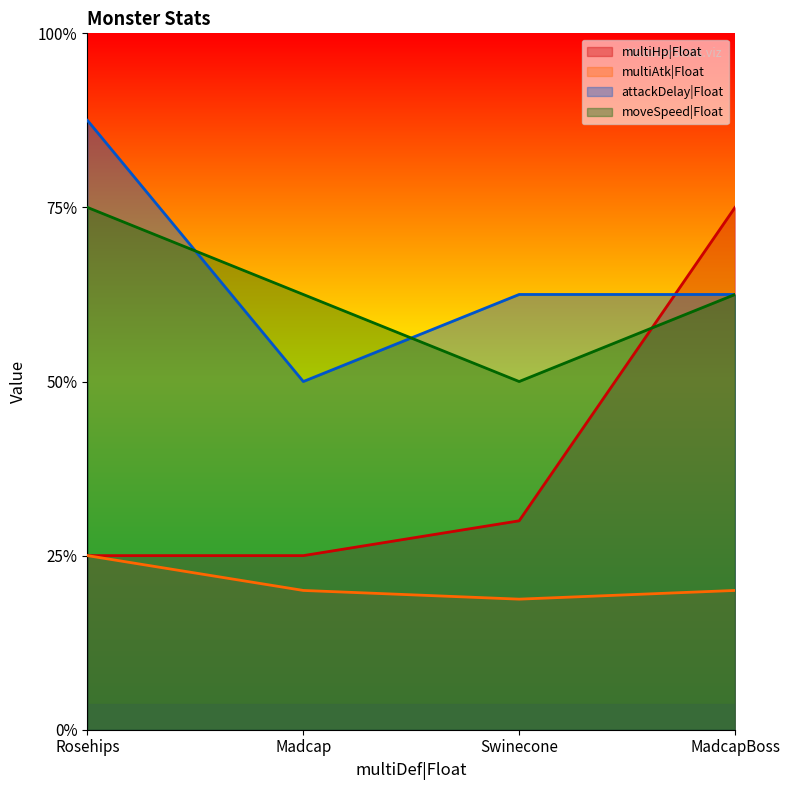

How many series are shown in this chart?

4